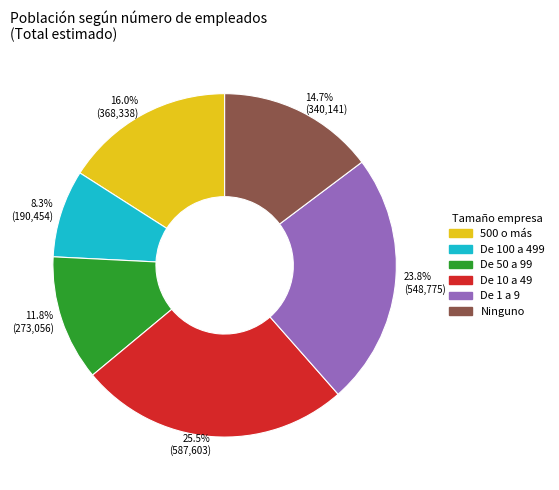

To the nearest percent, what is the average slice percentage?

17%